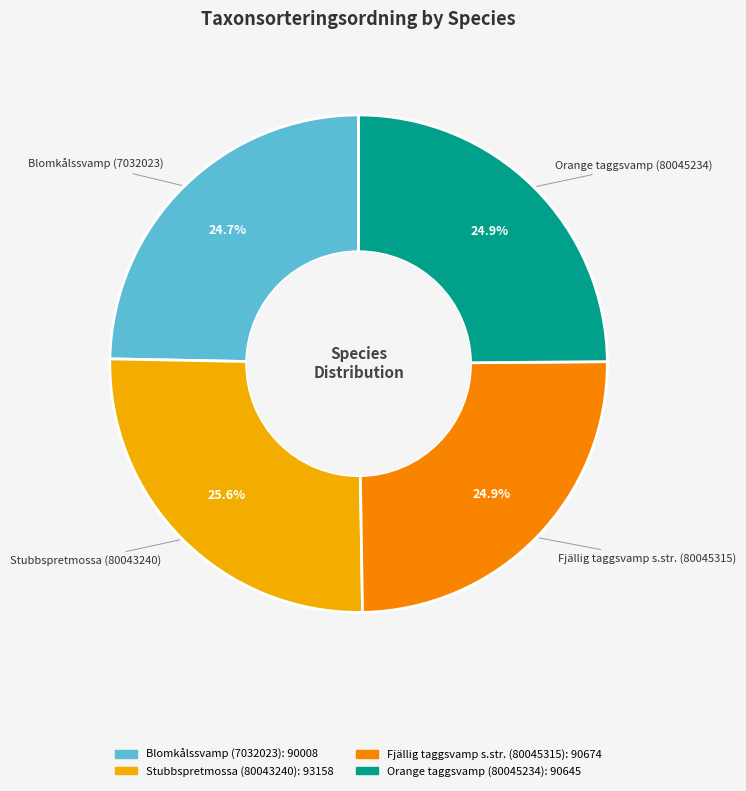

How many segments does this pie chart have?

4